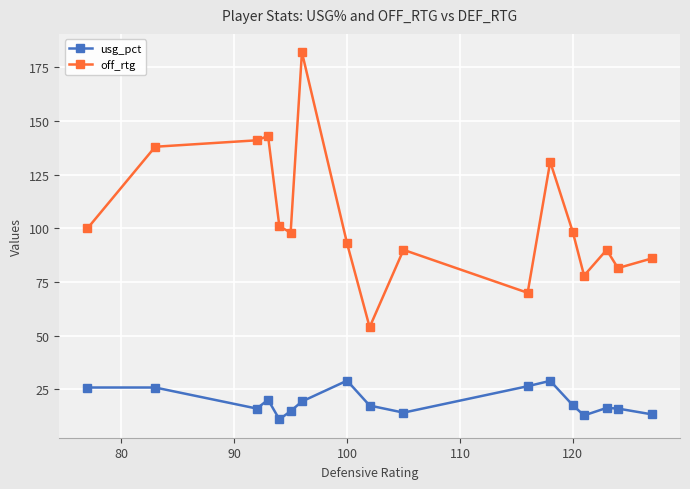

True or false: off_rtg and usg_pct intersect in this chart.

False